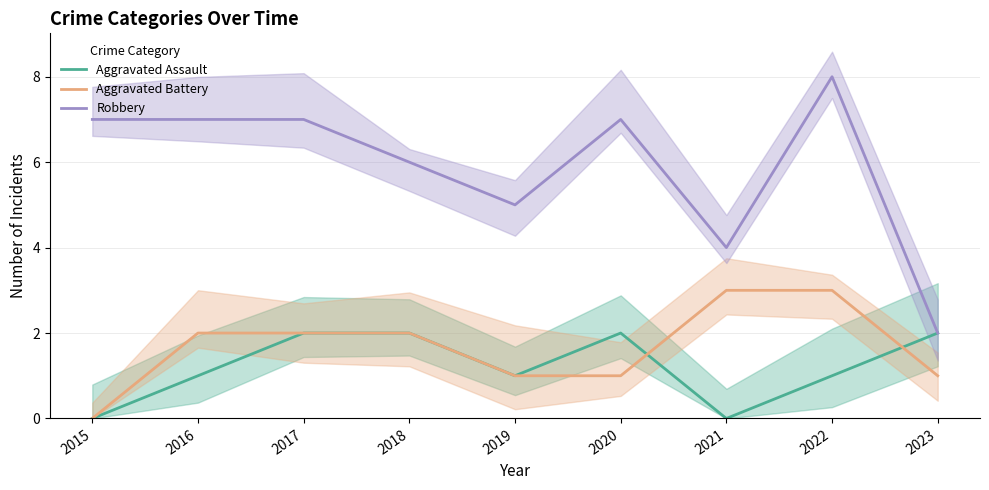

What is the difference between the second highest and second lowest values in the Aggravated Battery series?

2